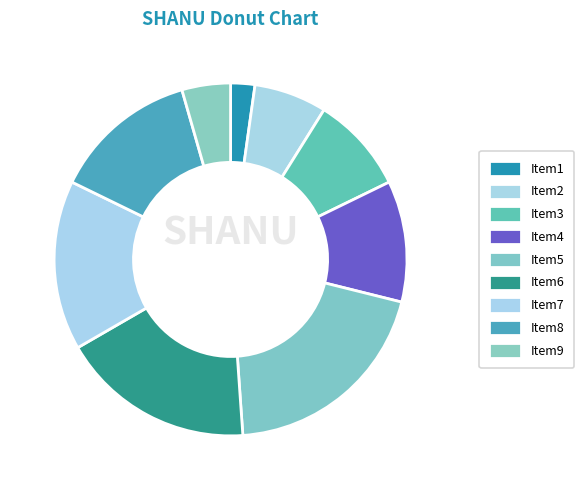

Count the number of slices in the pie.

9